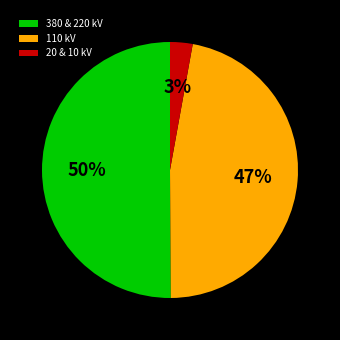

How many slices are in this pie chart?

3